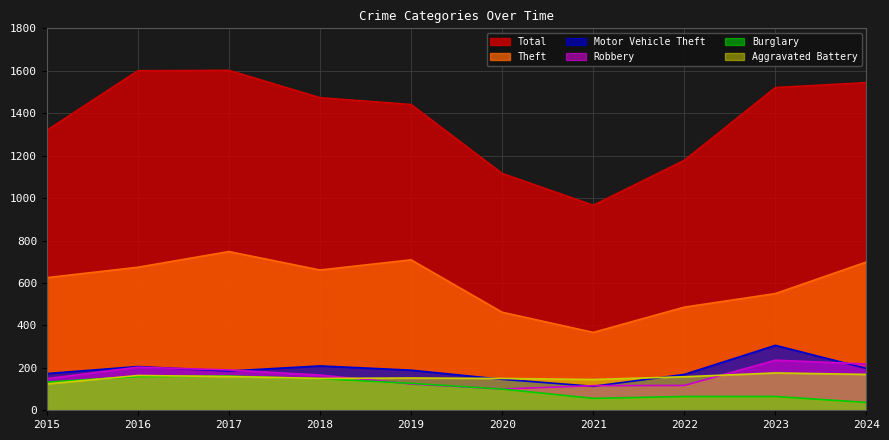

At which label is Theft closest to 557?

2023